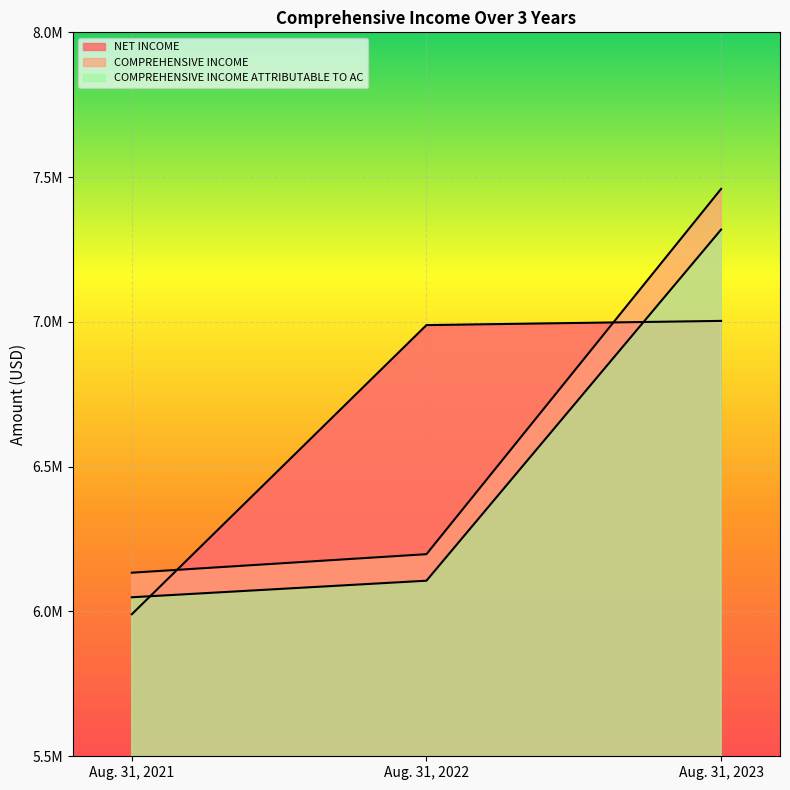

Reading right to left, transcribe all the data shown in this chart.

NET INCOME: Aug. 31, 2023=7003530	Aug. 31, 2022=6988960	Aug. 31, 2021=5990545
COMPREHENSIVE INCOME: Aug. 31, 2023=7459260	Aug. 31, 2022=6197929	Aug. 31, 2021=6134002
COMPREHENSIVE INCOME ATTRIBUTABLE TO AC: Aug. 31, 2023=7318798	Aug. 31, 2022=6106324	Aug. 31, 2021=6049149